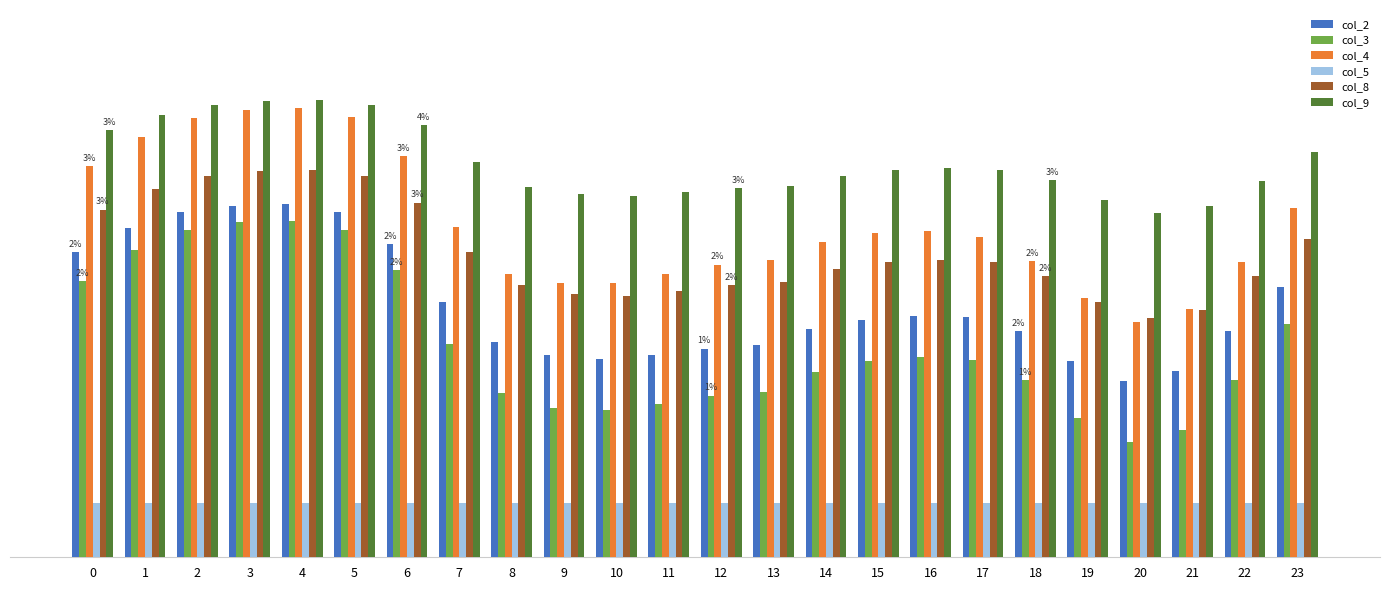

Are the bars grouped side by side (vs. stacked)?

Yes